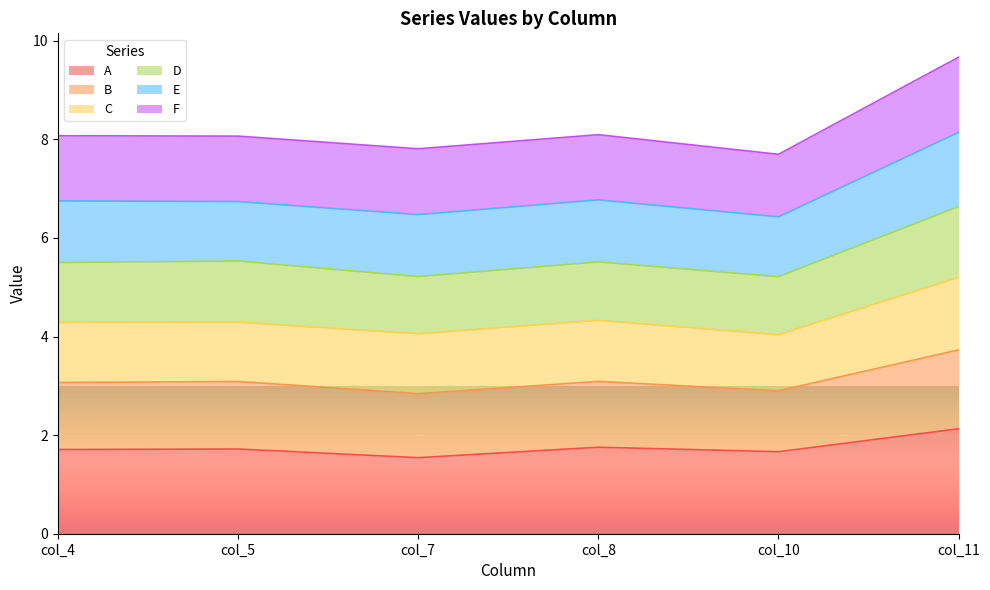

What is the lowest value of the A series?

1.5